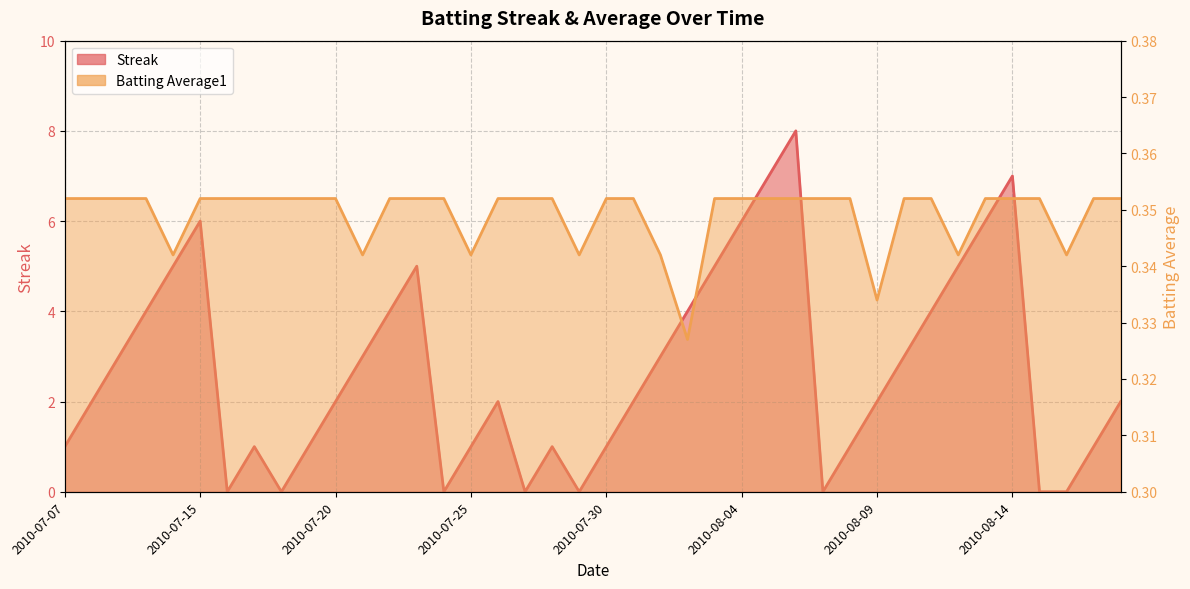

What is the label of the 34th point from the left?

2010-08-12